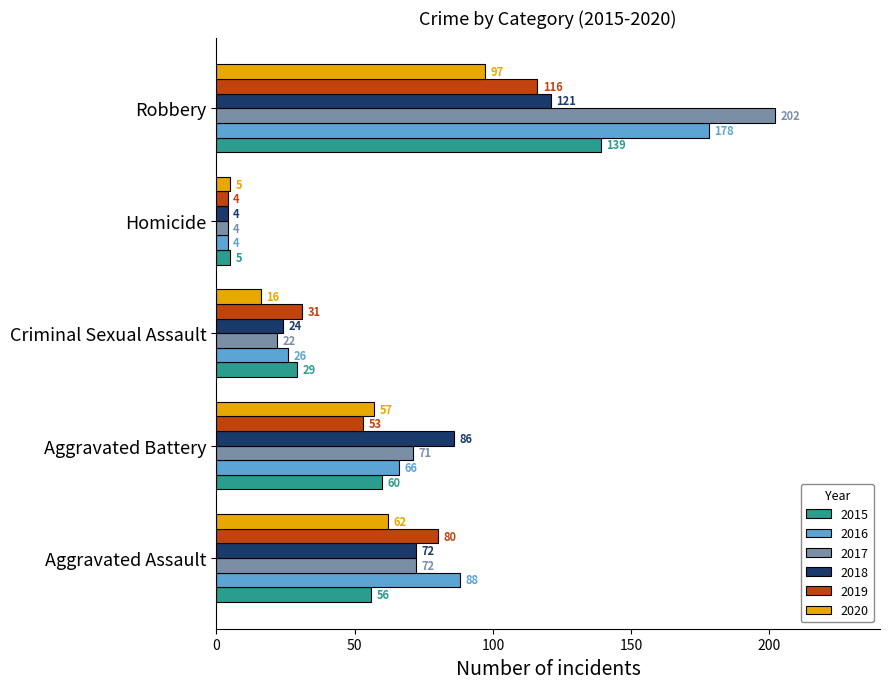

What is the sum of the 2016 values at Homicide and Aggravated Battery?

70